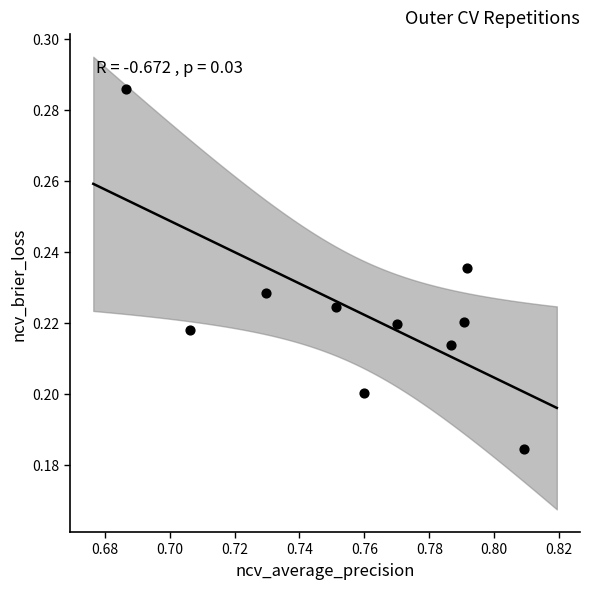

What is the average X value?

0.8